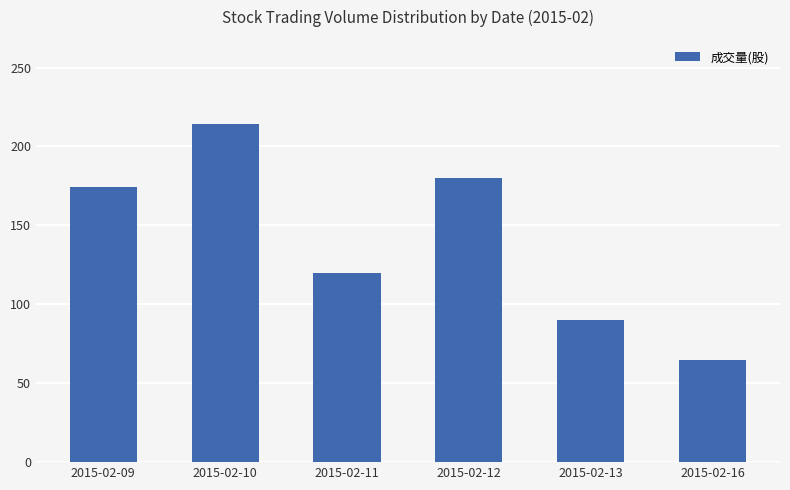

What is the change in value from 2015-02-10 to 2015-02-16?

-149